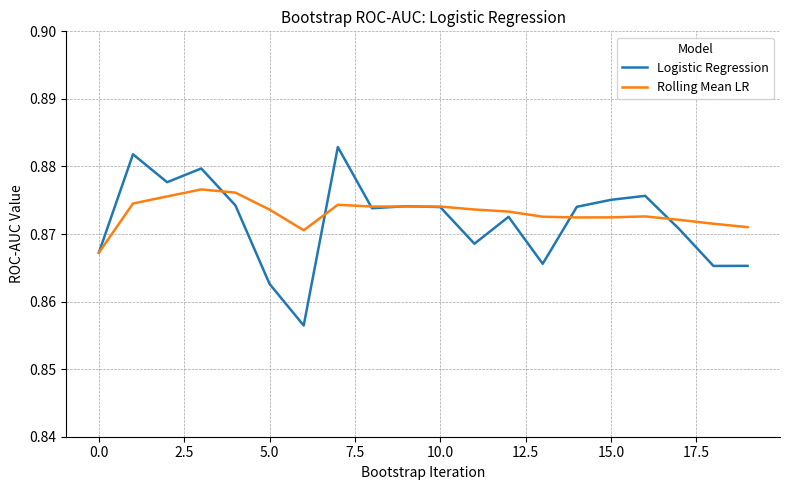

Rank the series by their maximum value, from highest to lowest.

Logistic Regression, Rolling Mean LR